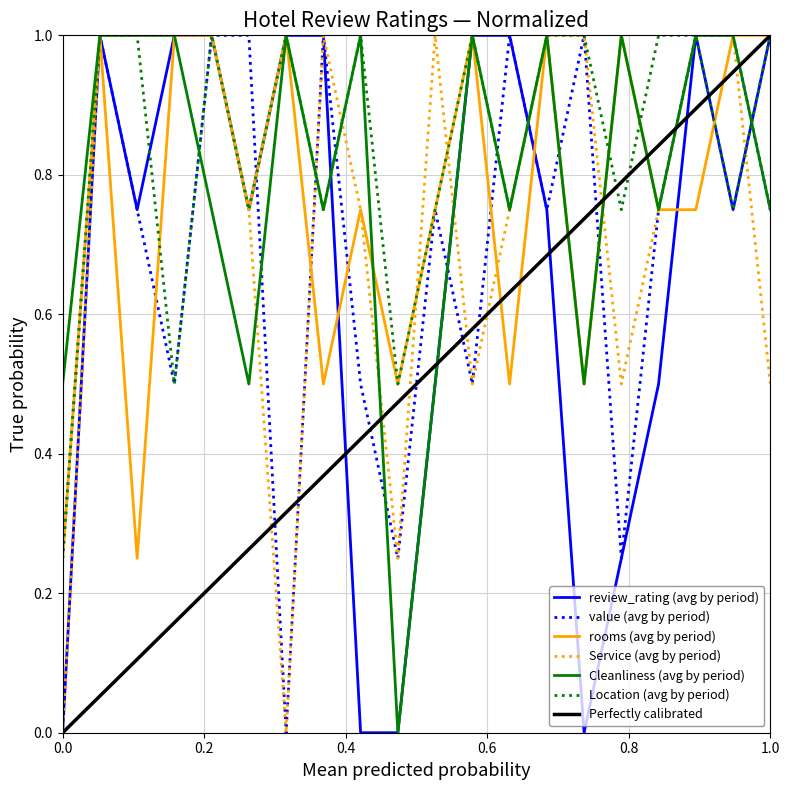

Which series has the largest total across all categories?

Location (avg by period)